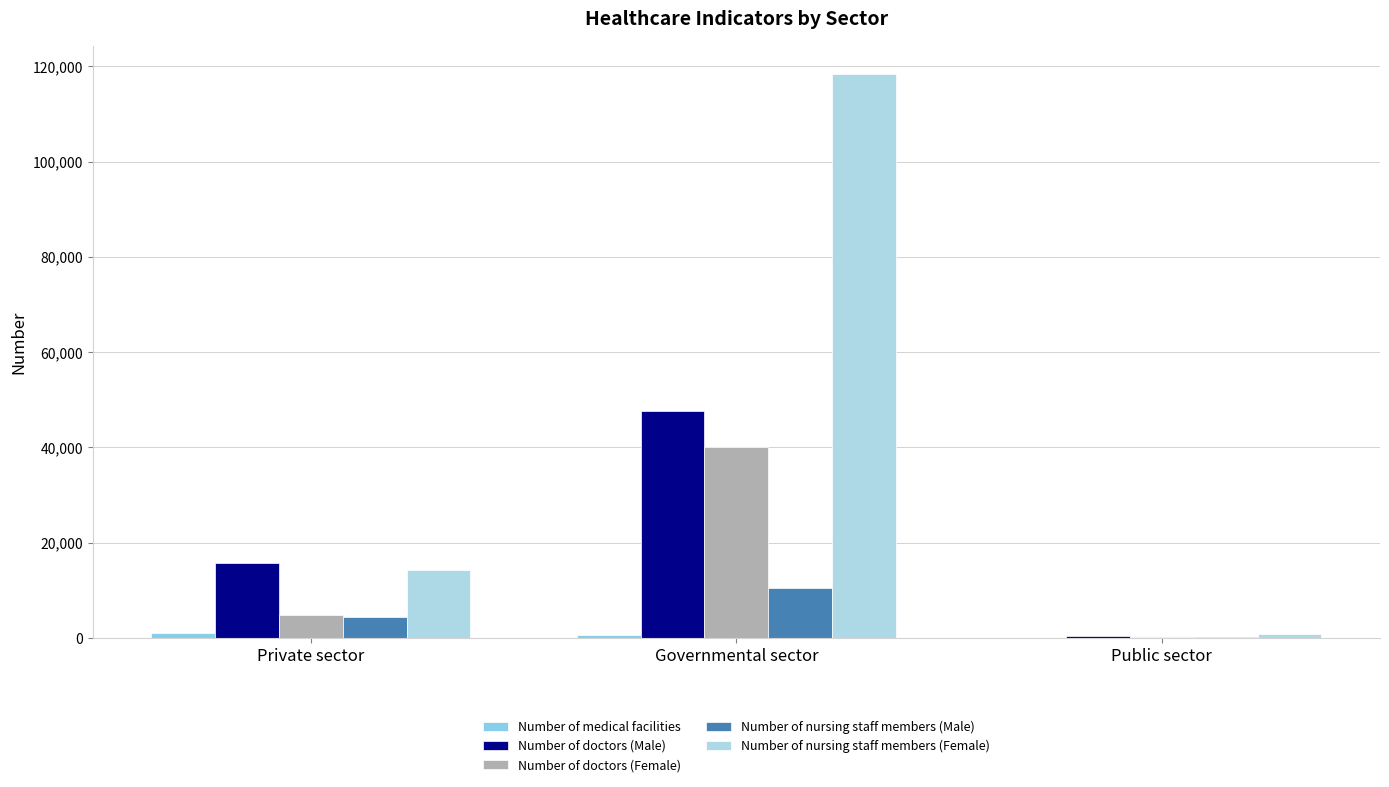

What is the sum of the Number of nursing staff members (Male) values at Public sector and Private sector?

4569